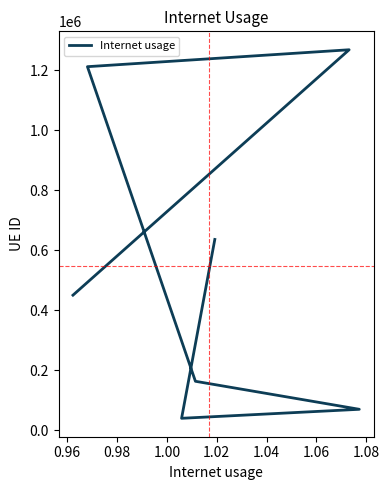

Does the chart have visible grid lines?

No